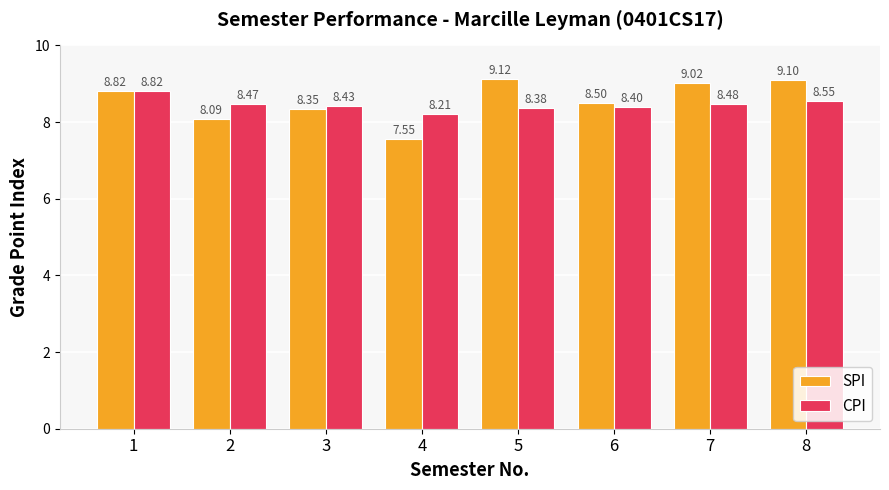

True or false: CPI has a value of 12.1 at 4.

False